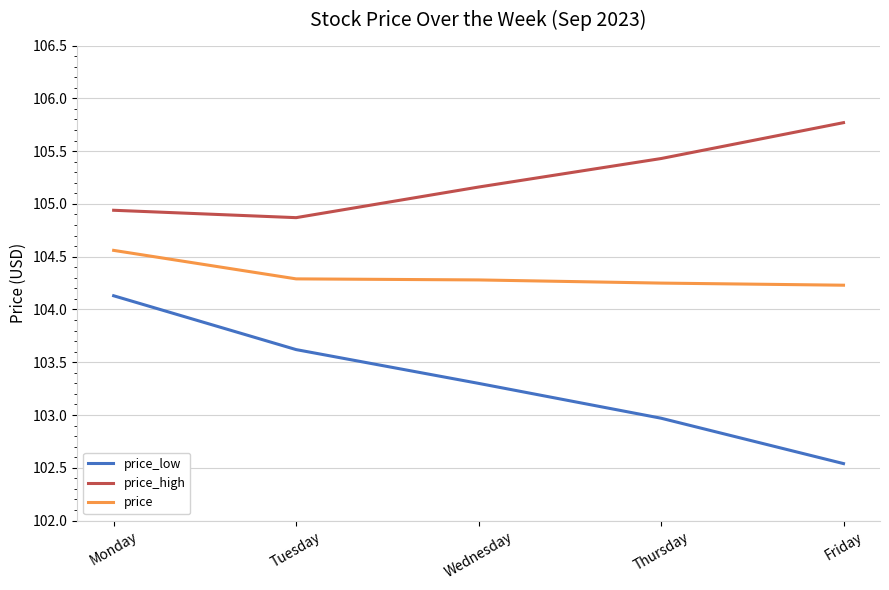

What is the highest value of the price_high series?

105.8